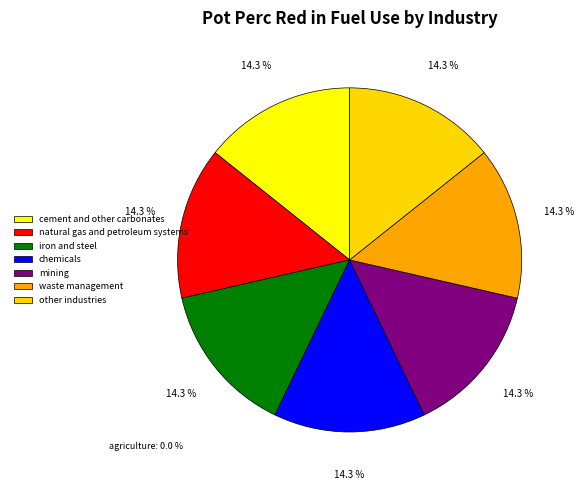

To the nearest percent, what is the difference between the largest and smallest slice percentages?

14%